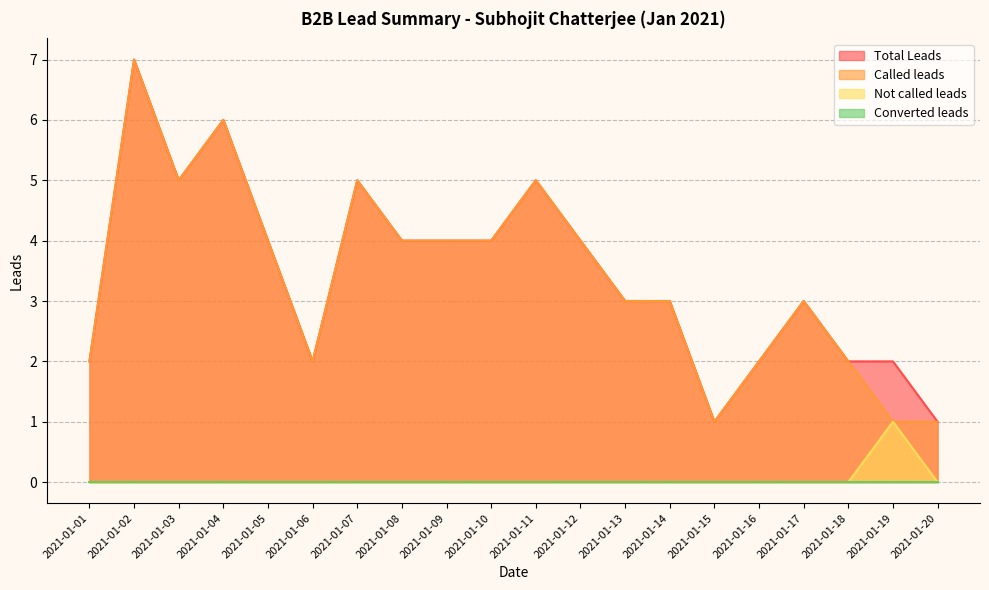

At which label is Total Leads closest to 4?

2021-01-05